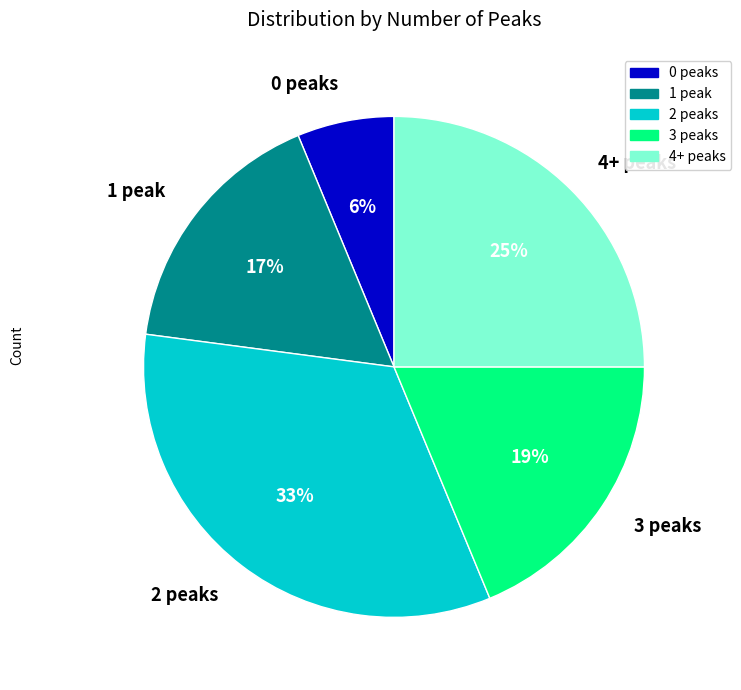

Do 2 peaks and 4+ peaks together represent more than half of the pie?

Yes